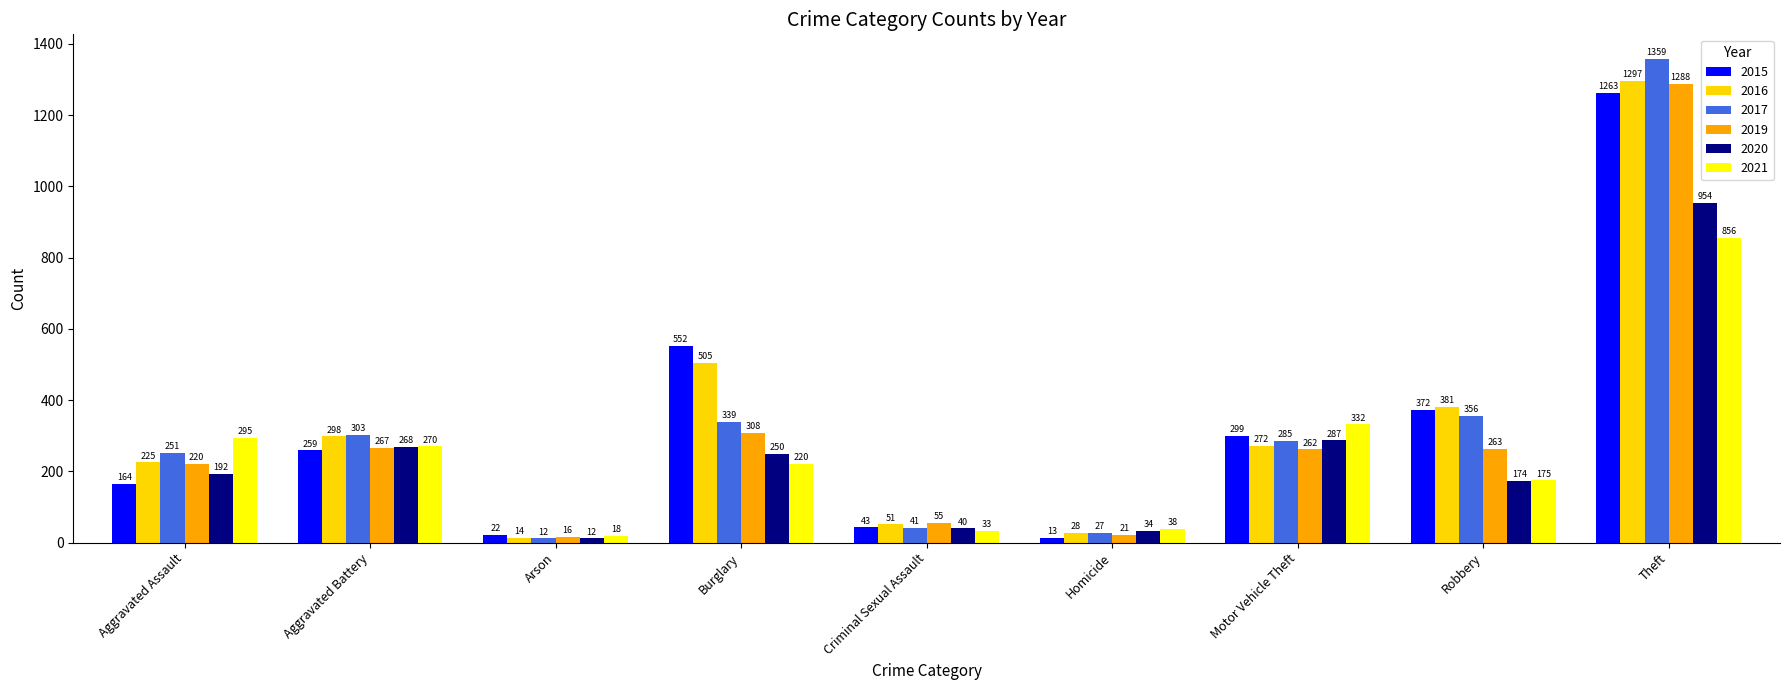

Is the value of 2017 at Aggravated Assault greater than the value of 2016 at Arson?

Yes